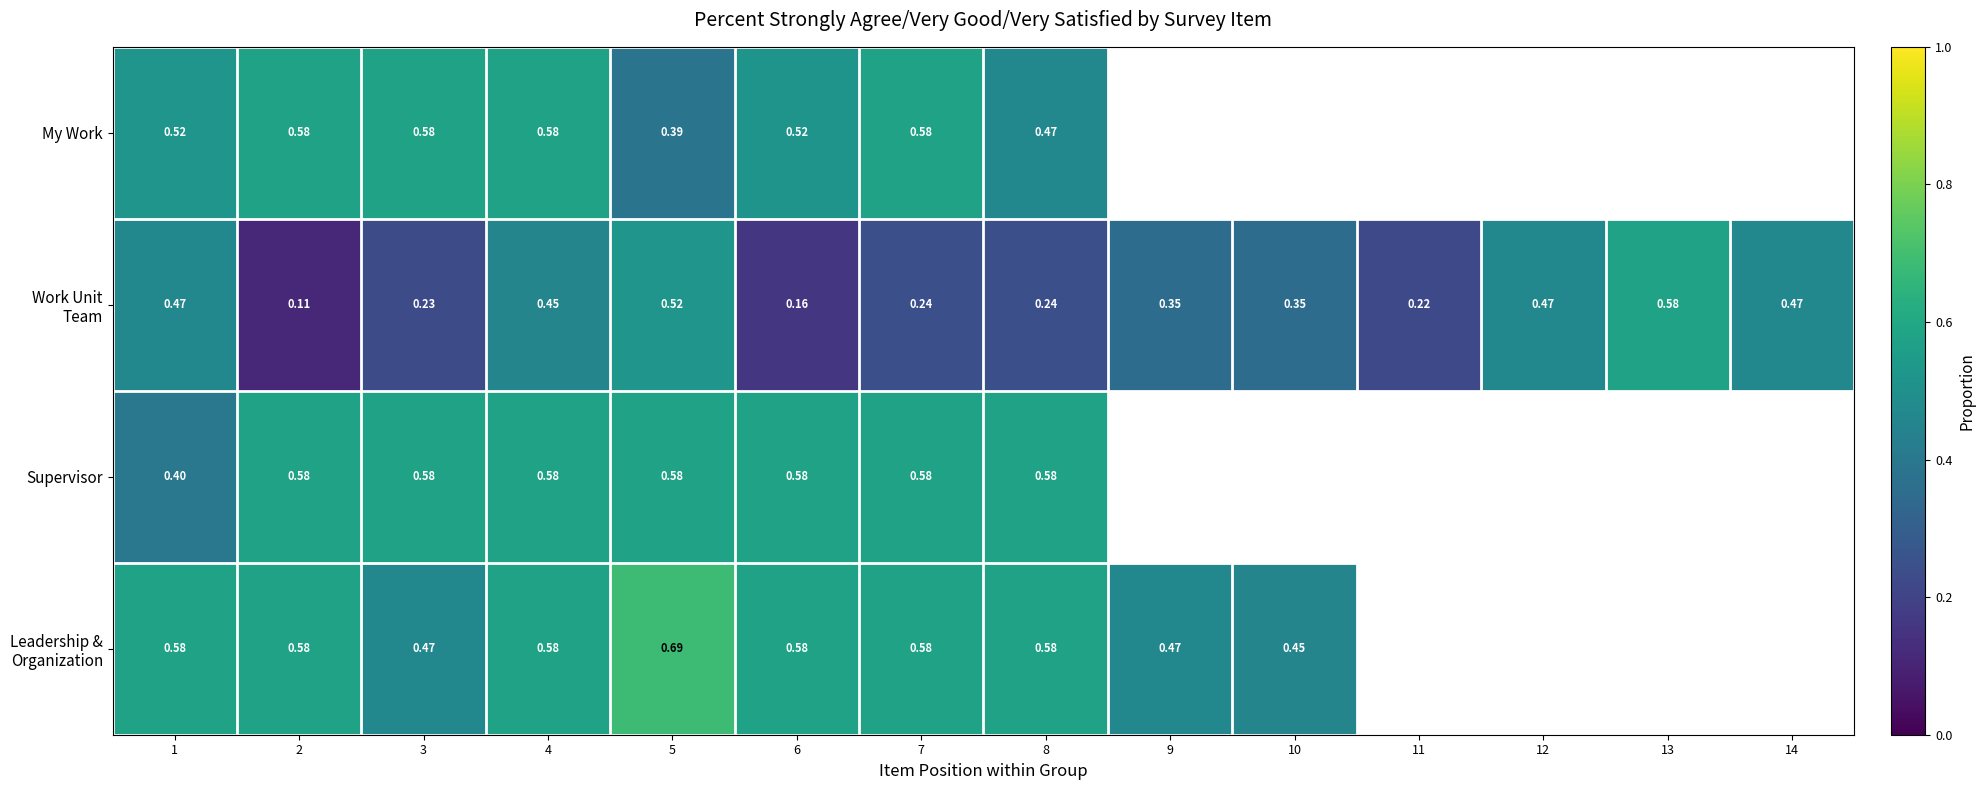

The My Work series shows 0.6 at 7. True or false?

True